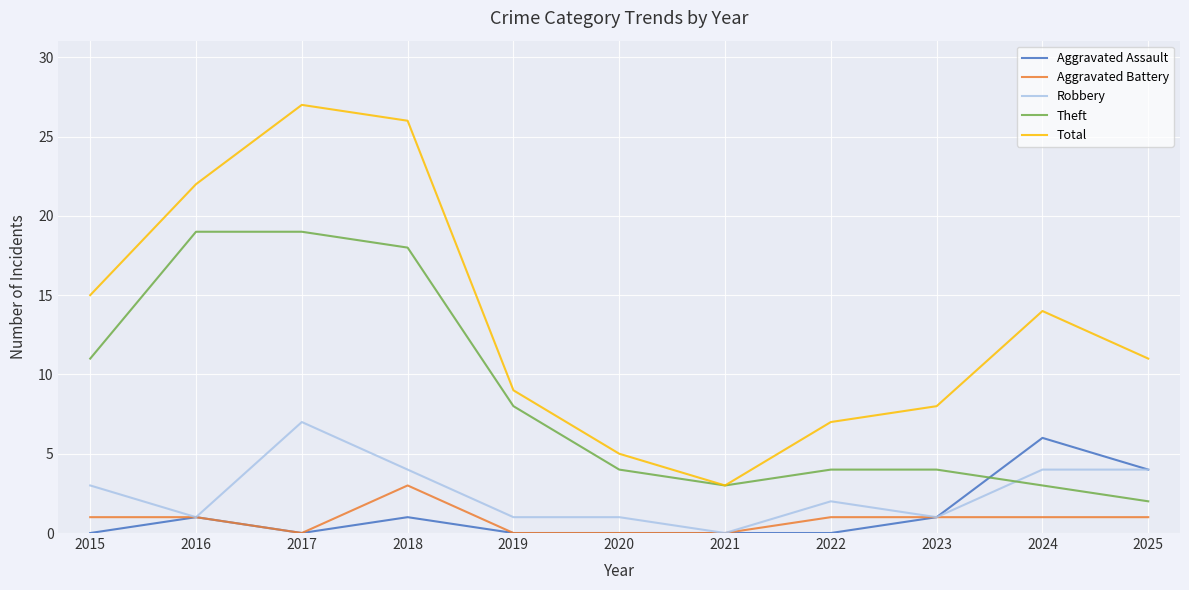

Is it true that Theft equals 5 at 2018?

False